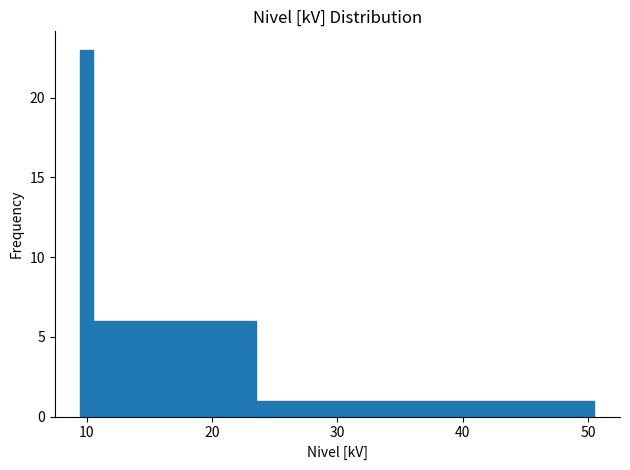

Around what value on the x-axis is the tallest bar? Give the approximate position of its centre, as read against the axis.

10